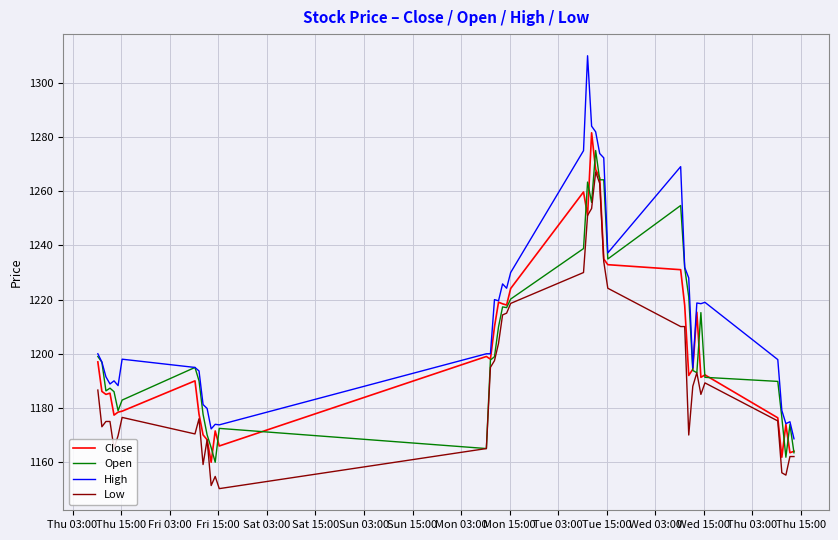

What is the average value of the Close series?

1201.1